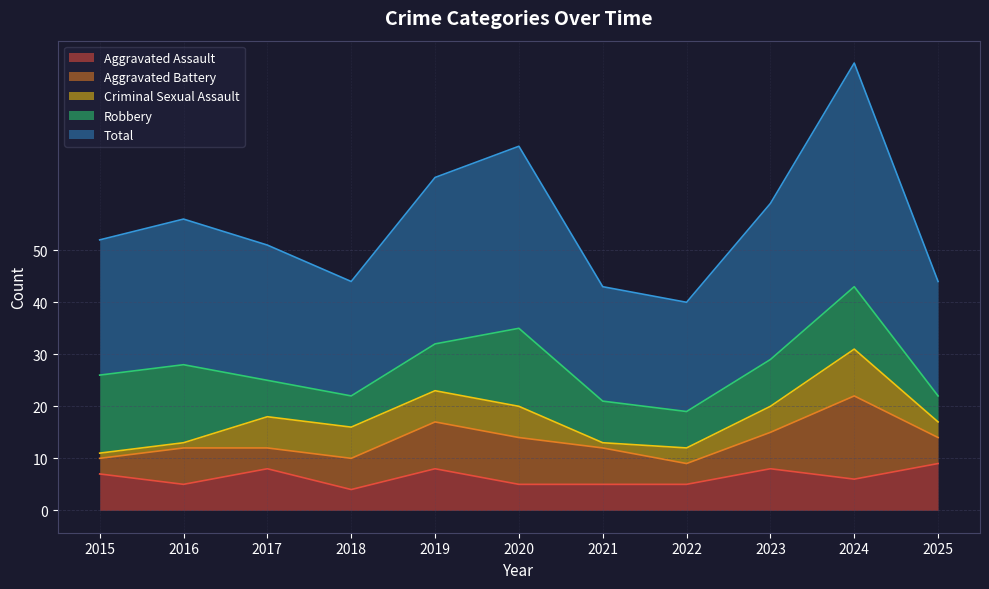

What is the difference between the maximum and minimum values in the Aggravated Battery series?

13